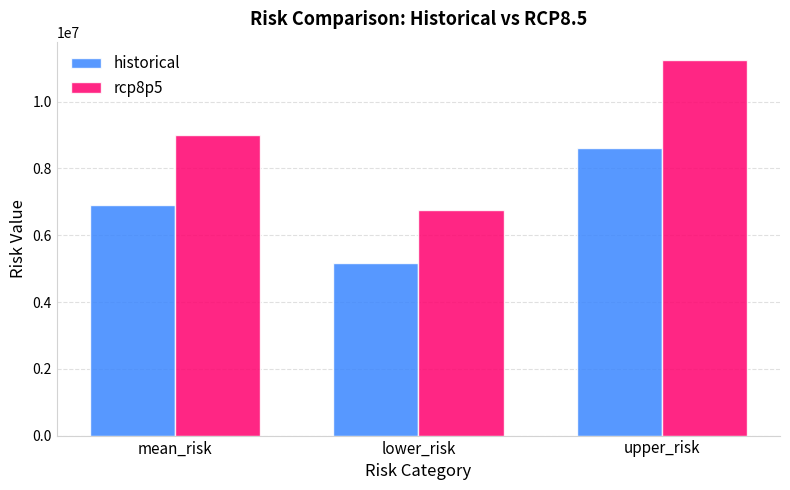

List the series in order of their peak value, highest first.

rcp8p5, historical